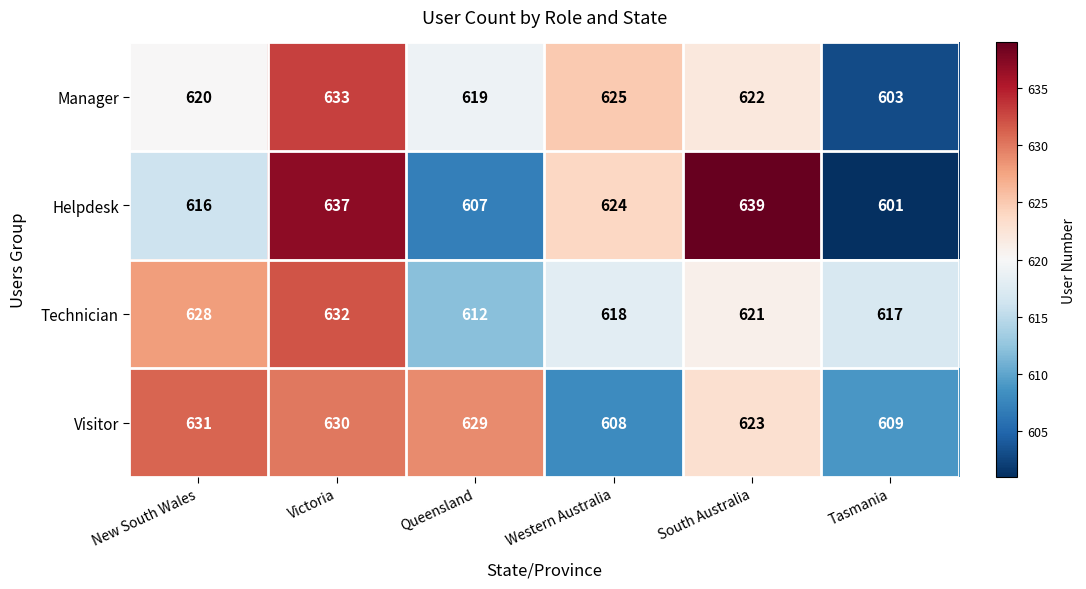

What is the minimum value shown in the chart?

601